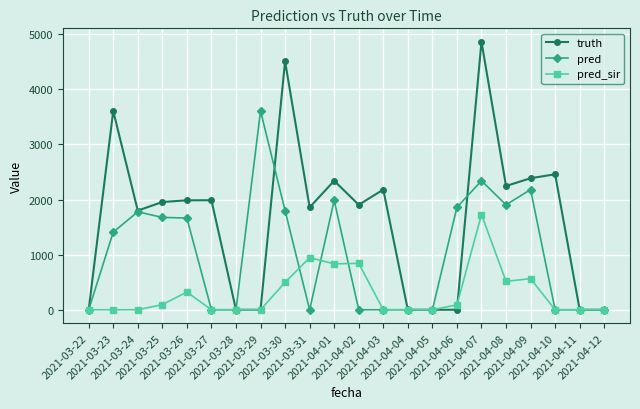

The truth series shows 1259 at 2021-04-03. True or false?

False